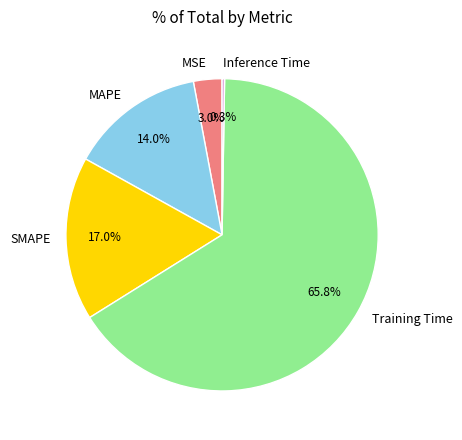

Which slice represents more than half of the pie?

Training Time